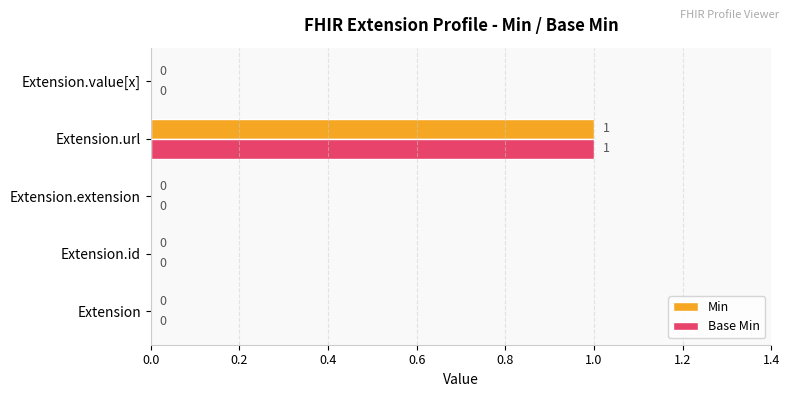

Count the number of data series in this chart.

2